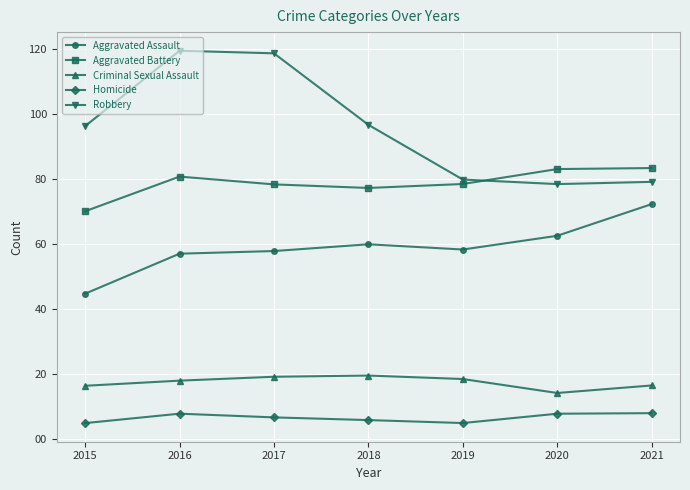

Which series has the largest total across all categories?

Robbery